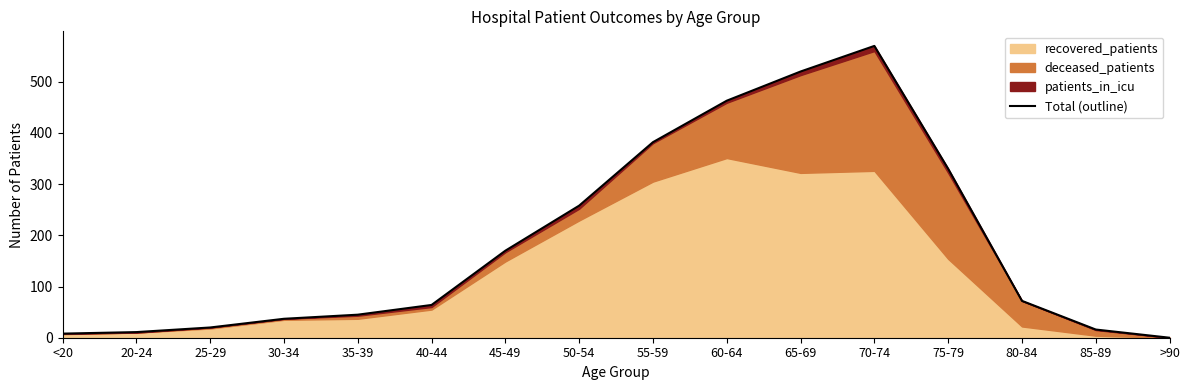

What is the sum of the values at 45-49 and 75-79?

500